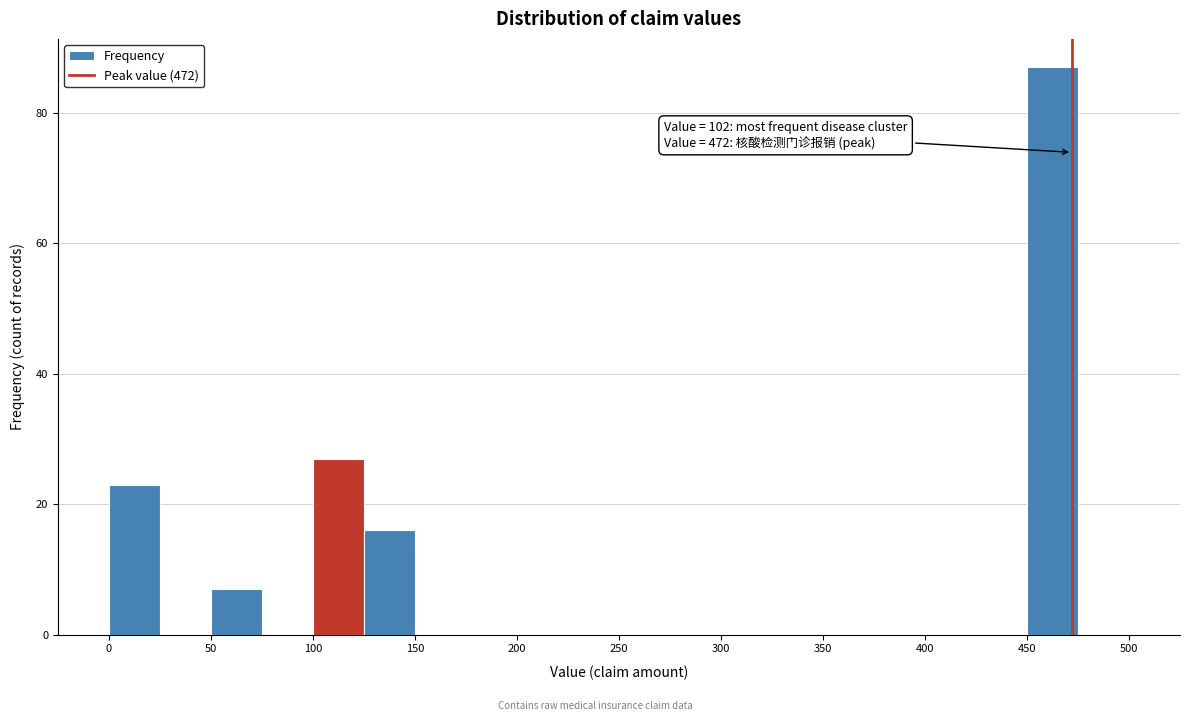

Over which range of the x-axis is the bar tallest?

450 to 475